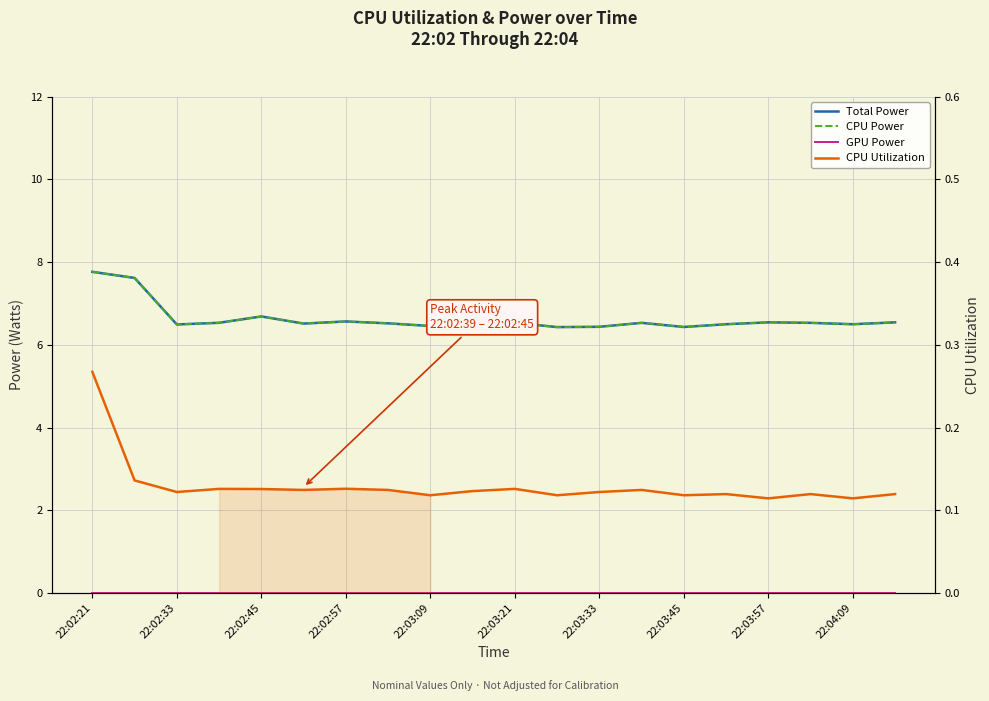

What is the difference between the maximum and minimum values in the CPU Utilization series?

0.2